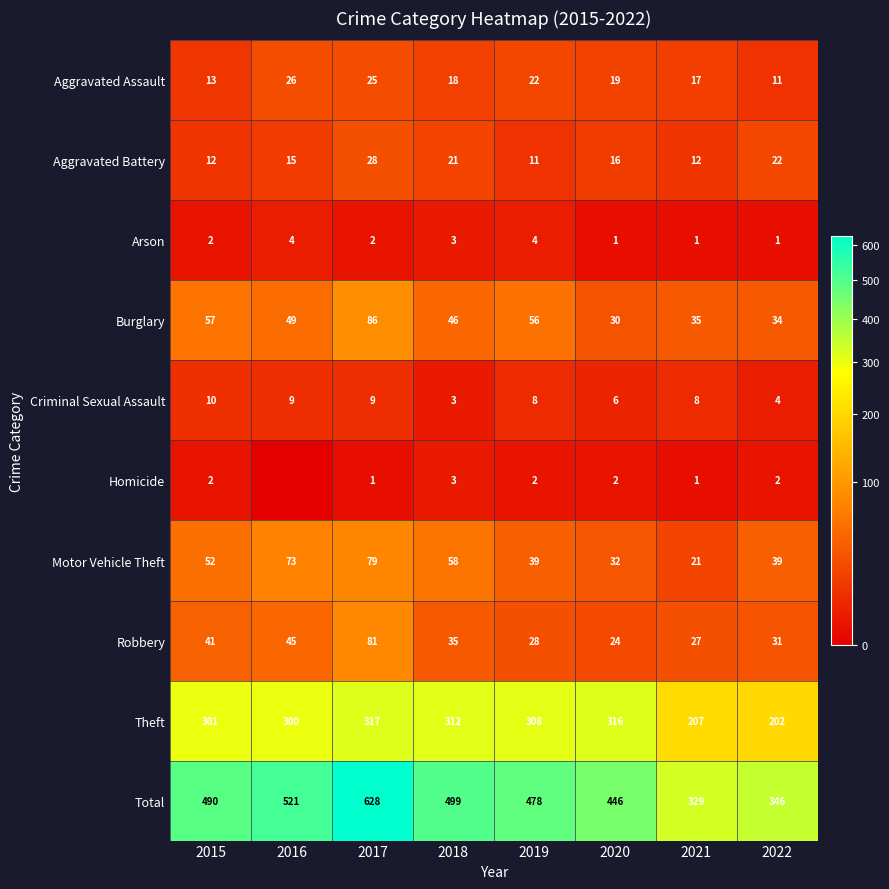

Read the Burglary value at 2017, to the nearest 10.

90